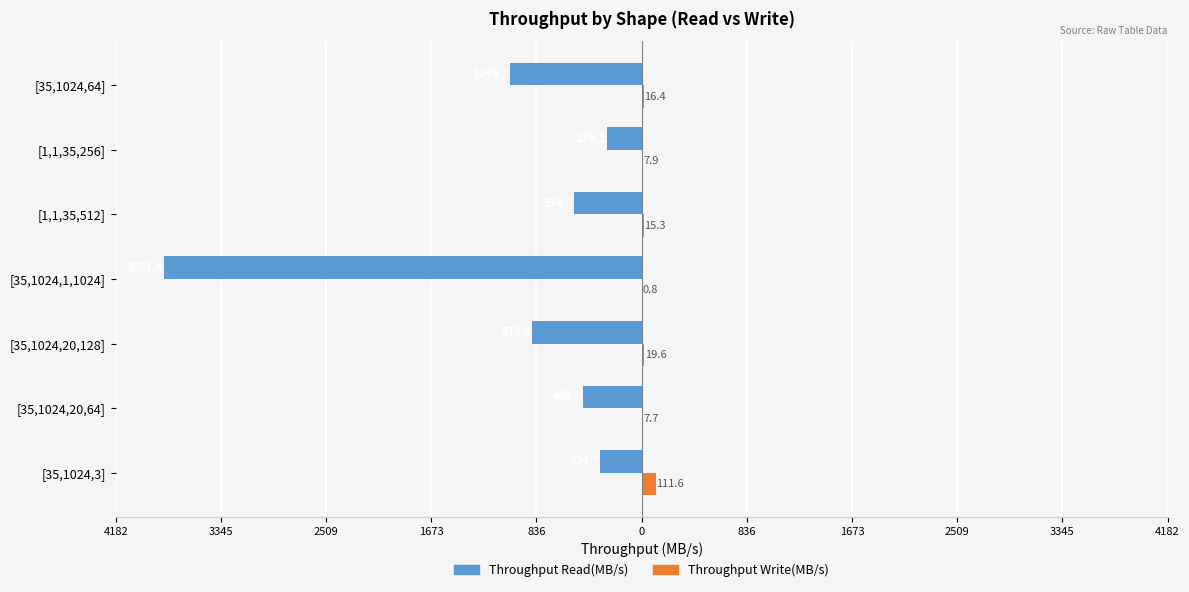

What are all the series names shown in the legend?

Throughput Read(MB/s), Throughput Write(MB/s)